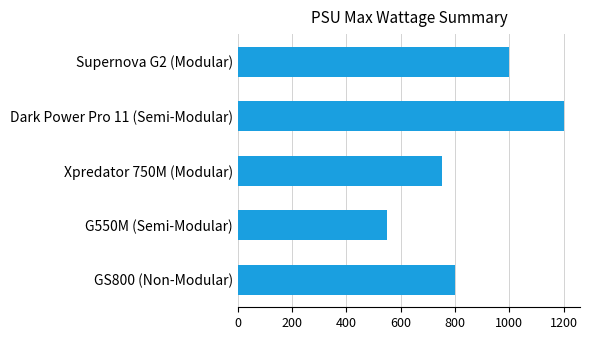

Rank the categories by value from highest to lowest.

Dark Power Pro 11 (Semi-Modular), Supernova G2 (Modular), GS800 (Non-Modular), Xpredator 750M (Modular), G550M (Semi-Modular)